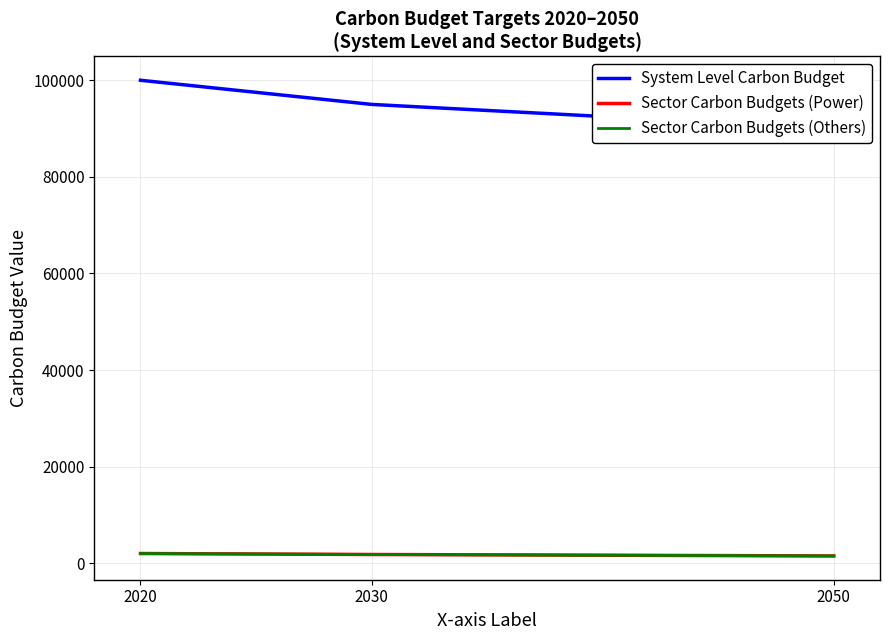

What is the value of the Sector Carbon Budgets (Others) point at the 3rd from the left?

1500